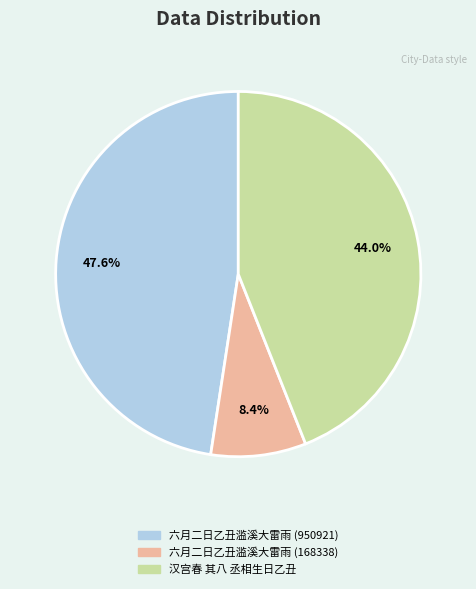

Rank the categories by value from lowest to highest.

六月二日乙丑滥溪大雷雨 (168338), 汉宫春 其八 丞相生日乙丑, 六月二日乙丑滥溪大雷雨 (950921)